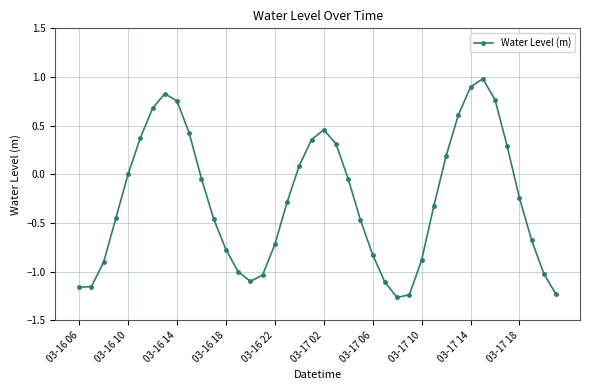

What is the difference between the maximum and minimum values?

2.2